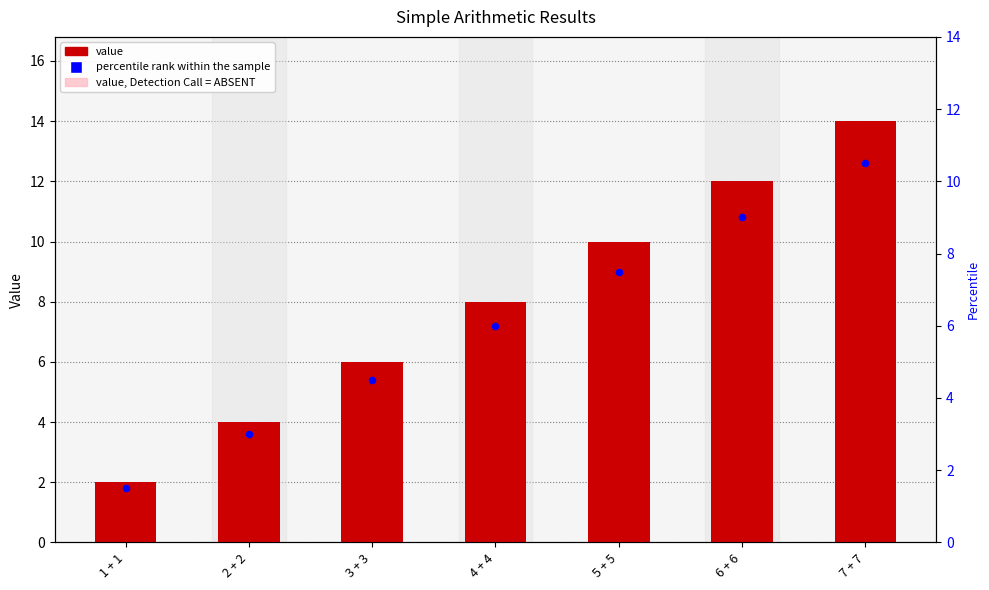

Which has a higher value, 2 + 2 or 7 + 7?

7 + 7